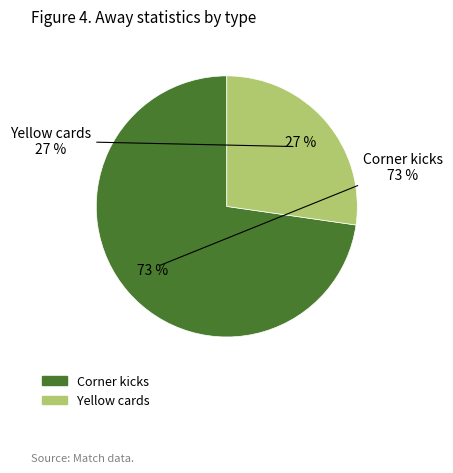

Is it true that Corner kicks is 82% of the pie?

False